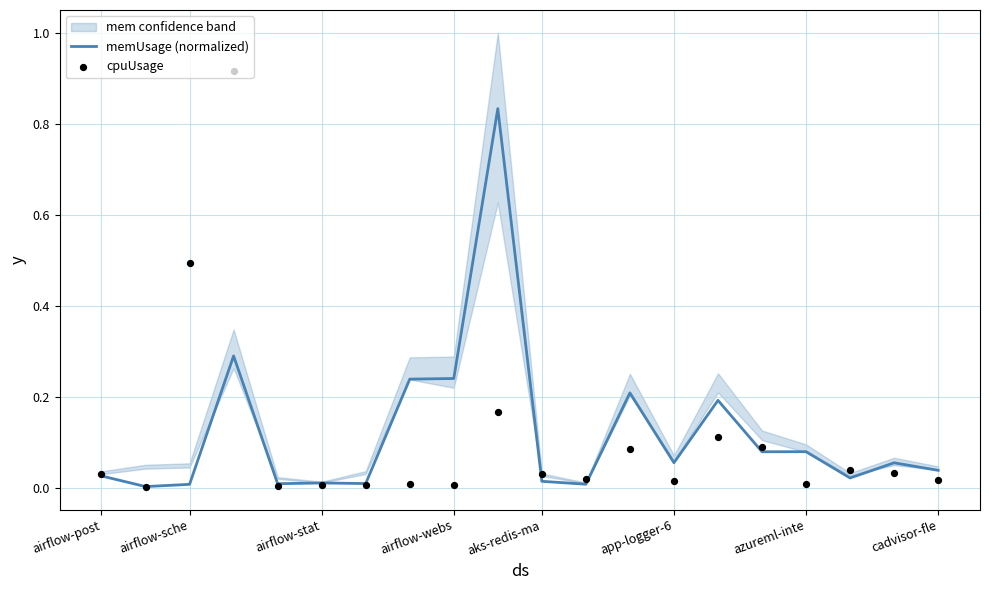

Which series has the widest spread of Y values?

cpuUsage